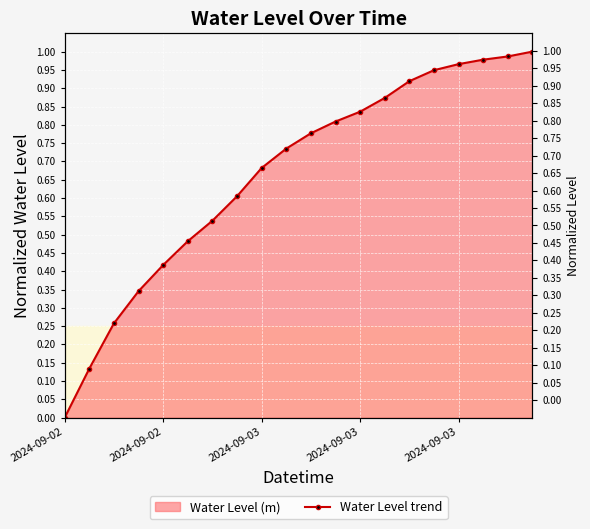

Reading left to right, list all the values displayed in this chart.

0.0	0.1	0.3	0.3	0.4	0.5	0.5	0.6	0.7	0.7	0.8	0.8	0.8	0.9	0.9	0.9	1.0	1.0	1.0	1.0